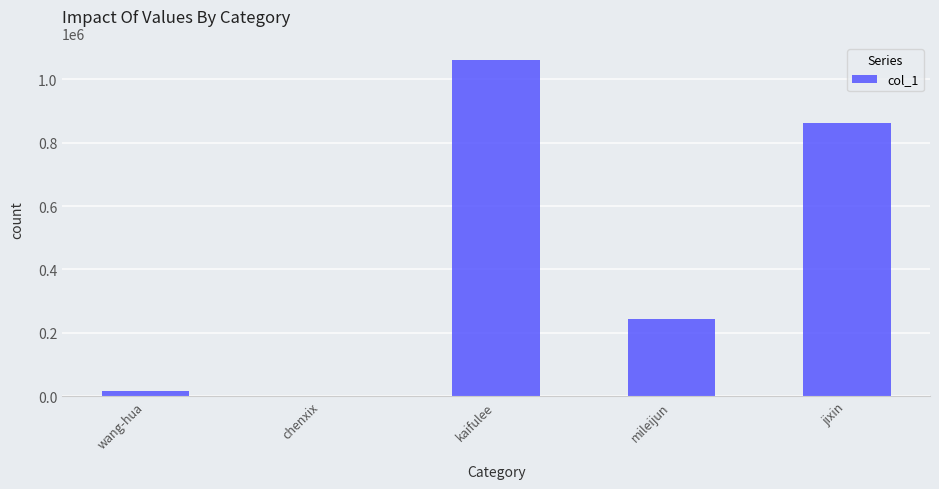

What is the sum of all values?

2183002